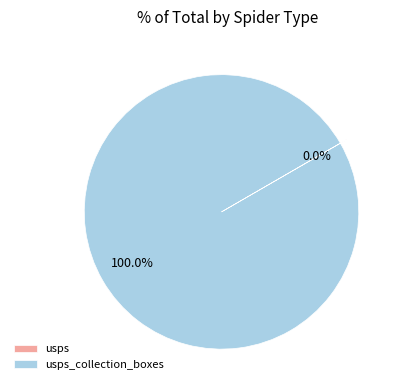

Is there any slice that represents more than half of the pie?

Yes